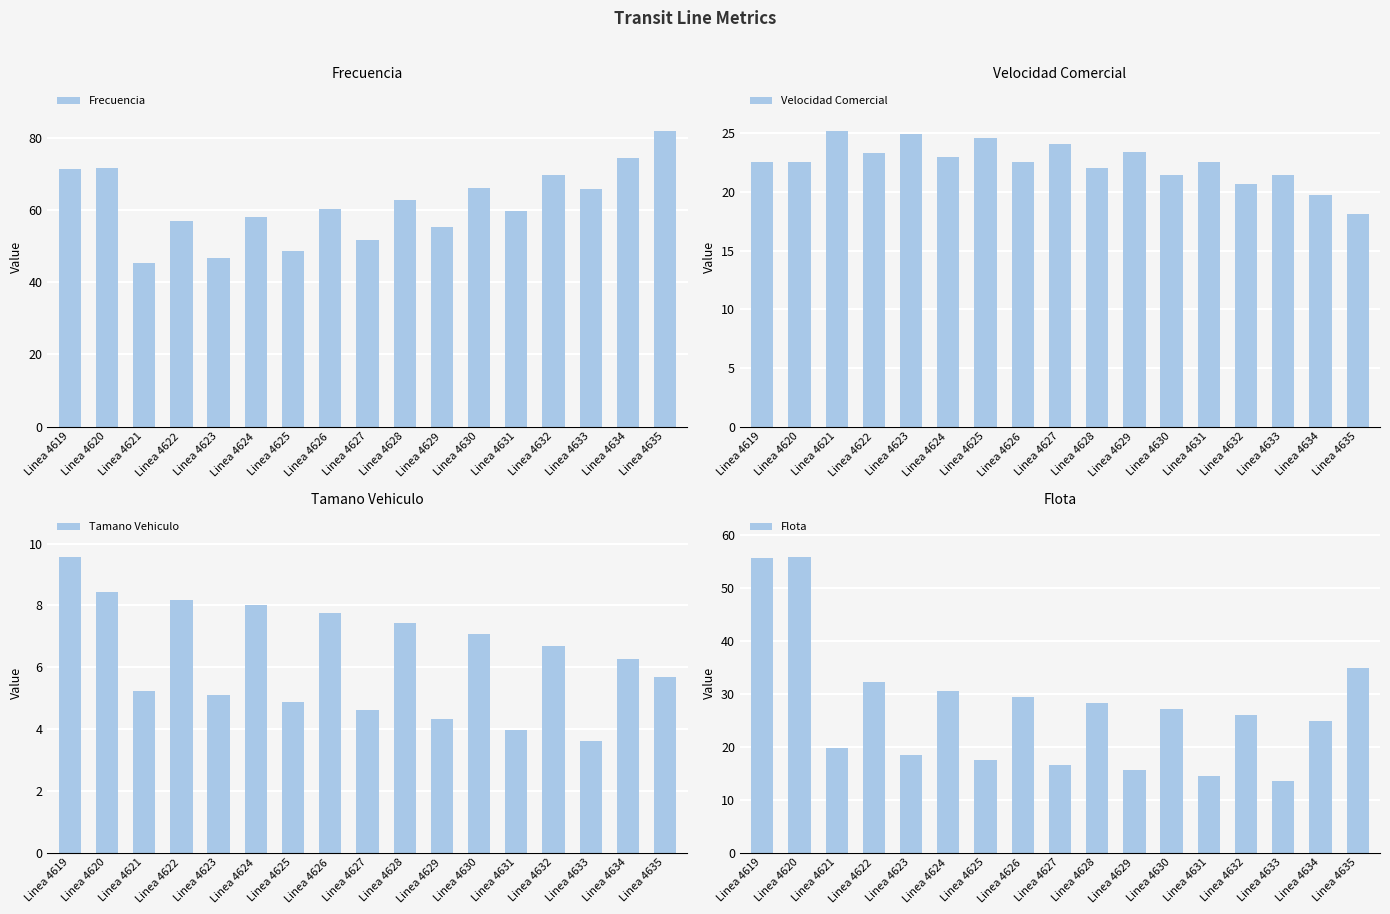

The Tamano Vehiculo series shows 7.7 at Linea 4626. True or false?

True